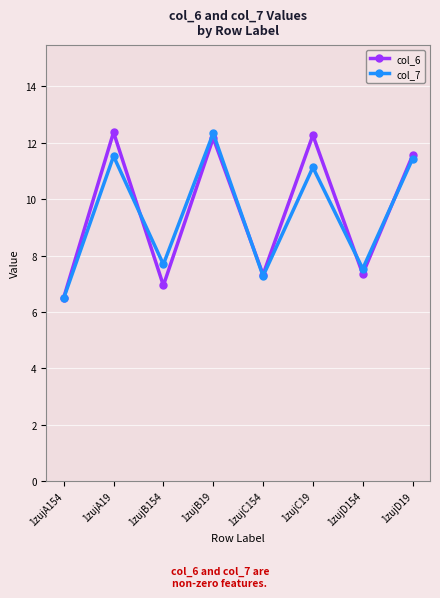

What is the minimum value shown in the chart?

6.5